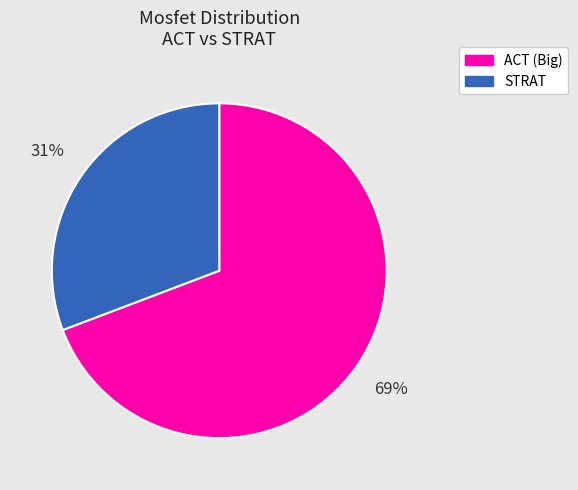

What percentage is the STRAT slice, to the nearest percent?

31%